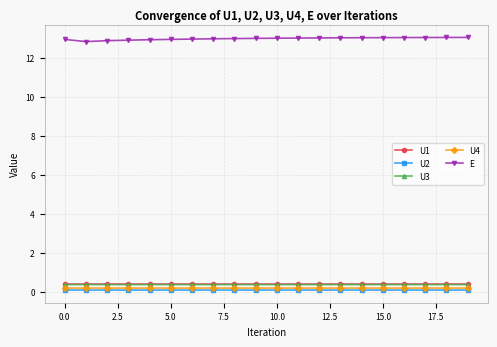

True or false: E and U2 intersect in this chart.

False